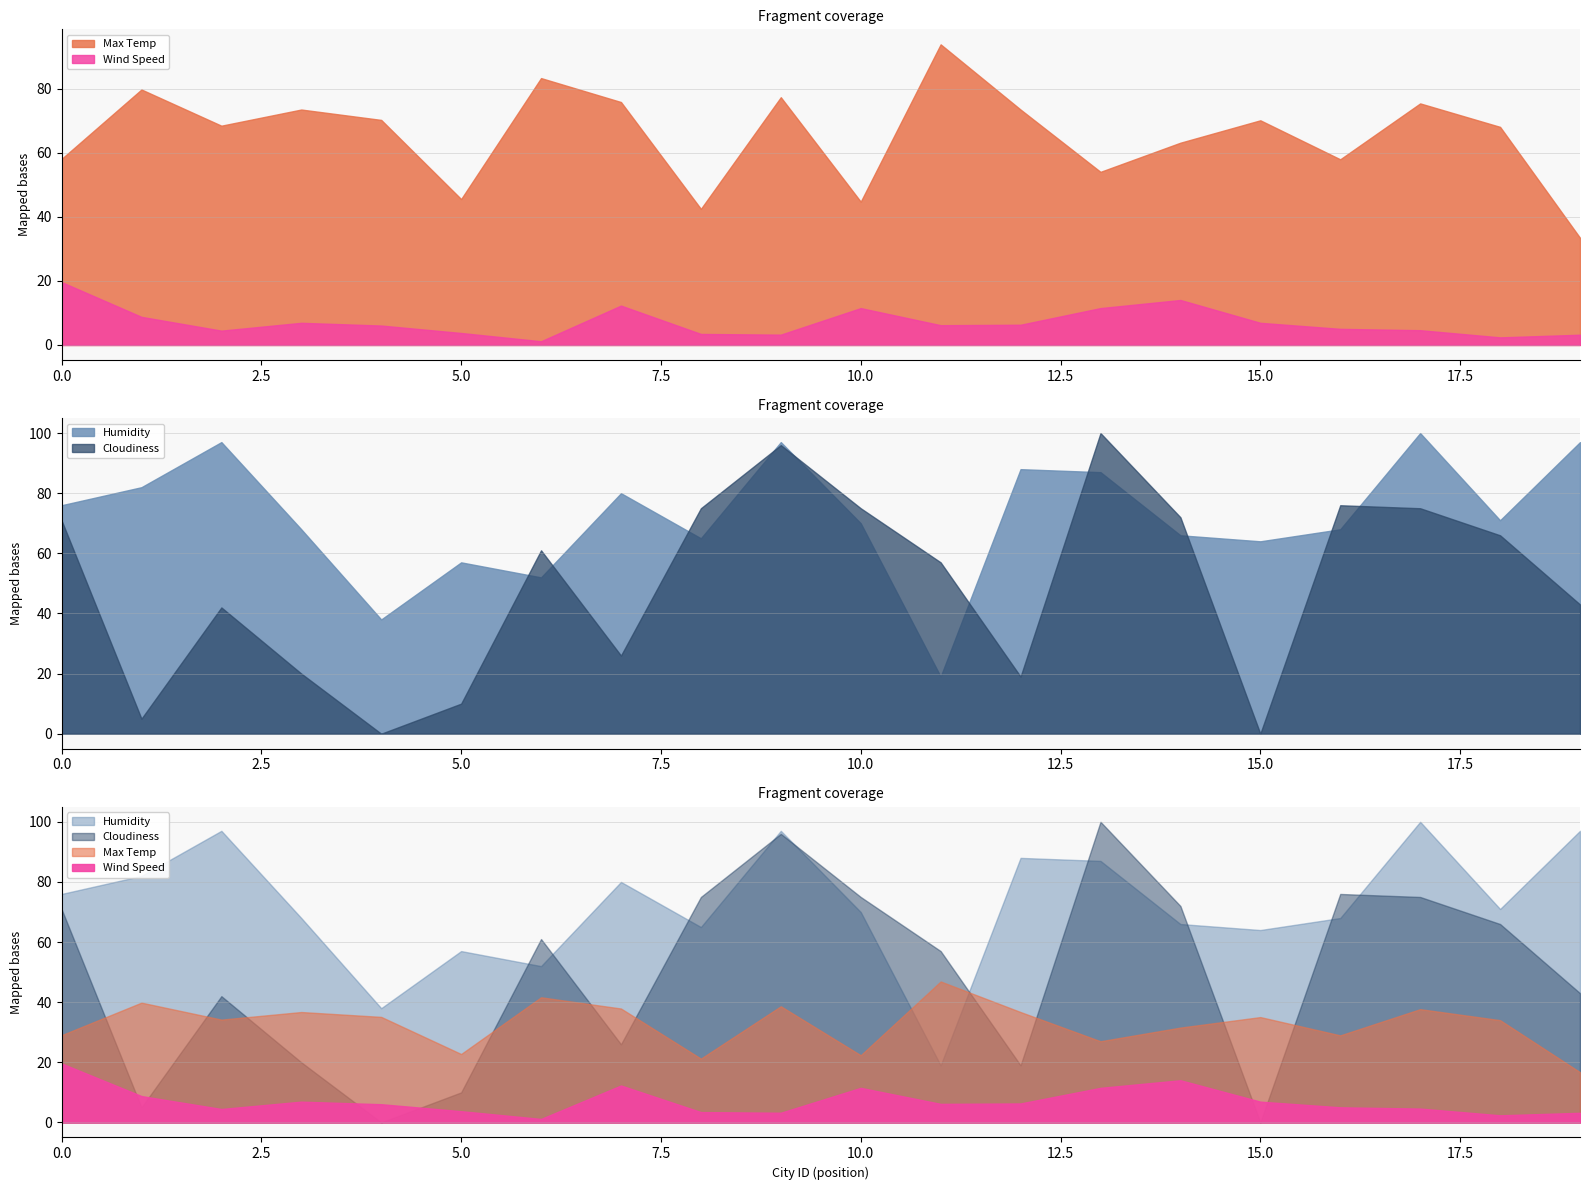

Which series ends up on top after the final intersection of Cloudiness and Wind Speed?

Cloudiness